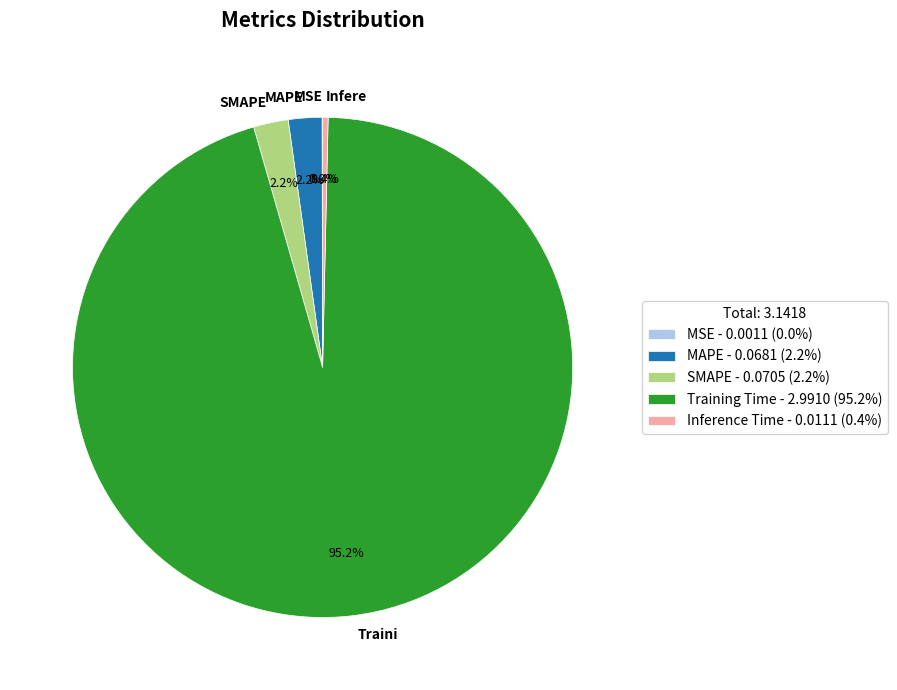

Is there a majority slice in this chart?

Yes